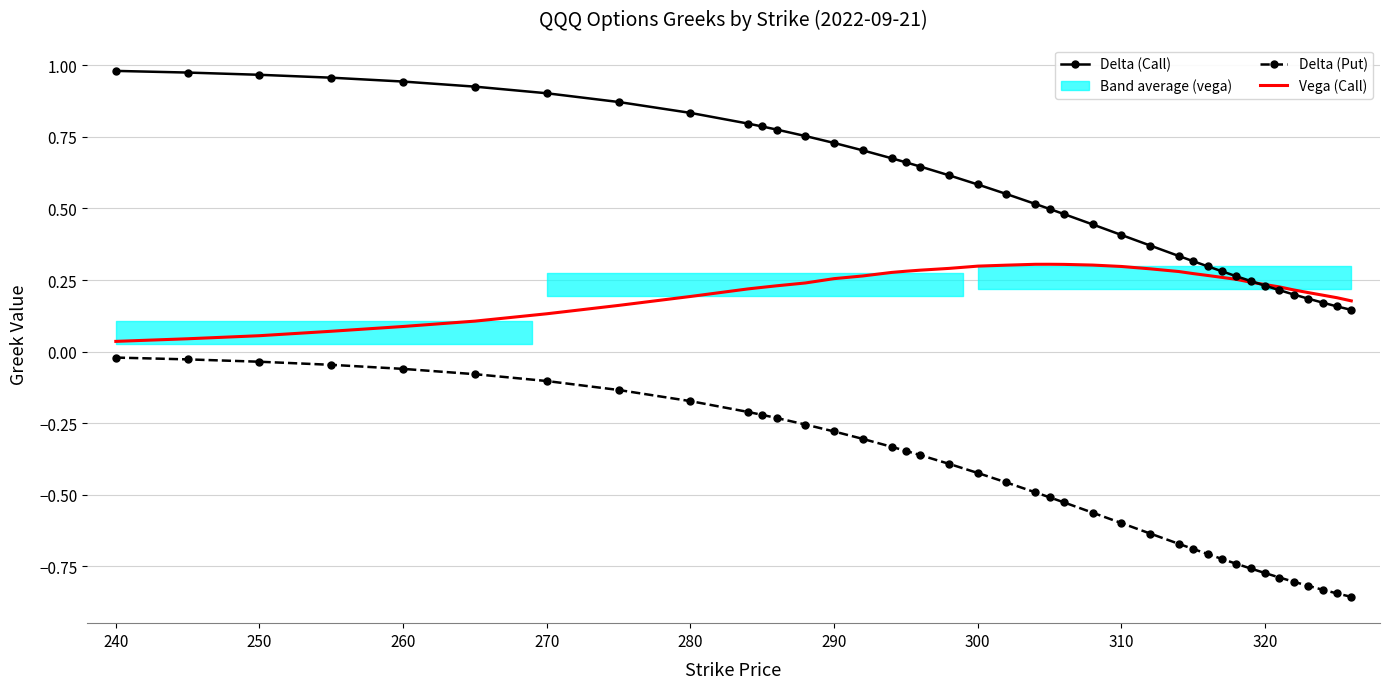

What position from the left is 300?

20